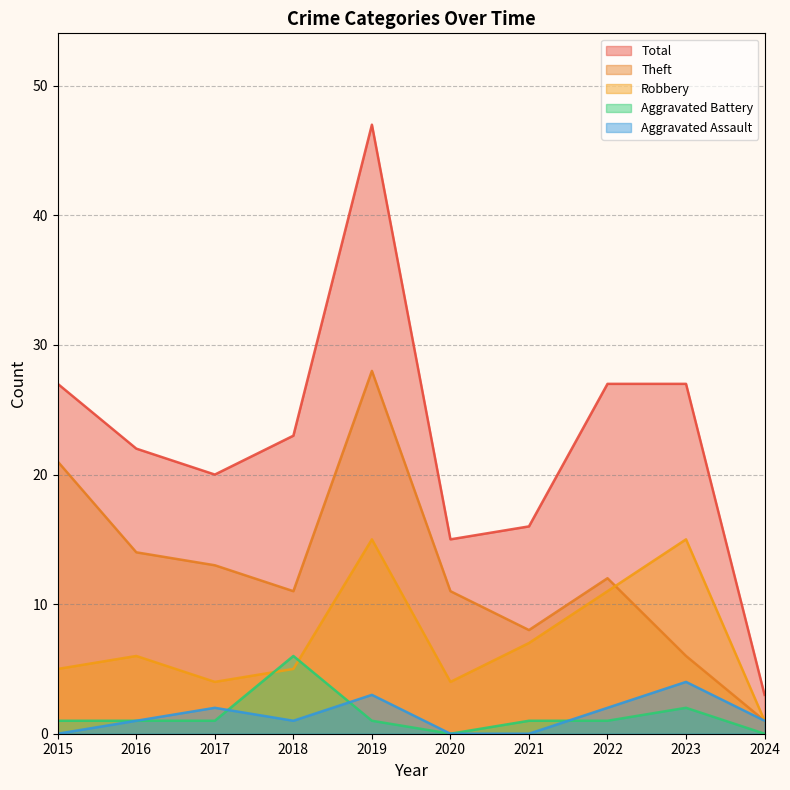

At which category is the sum across all series the highest?

2019